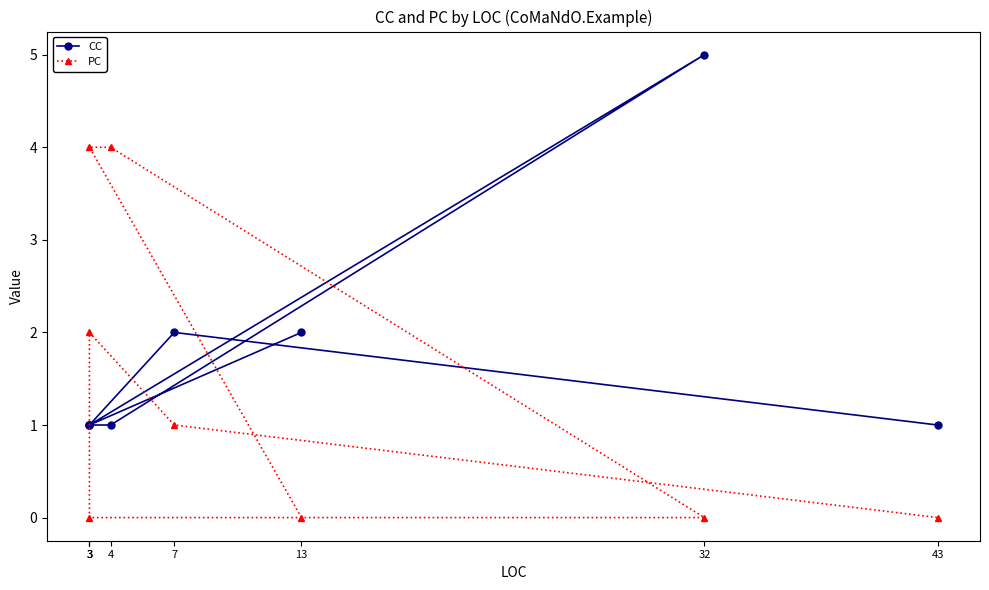

Between 13 and 32, which is larger?

32